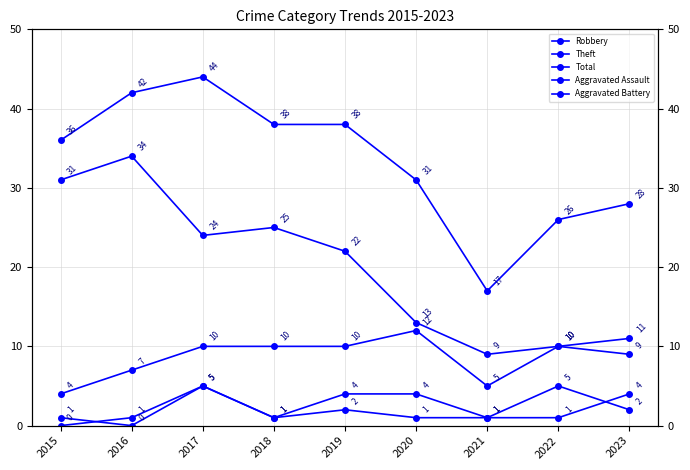

True or false: Total has a value of 46 at 2023.

False